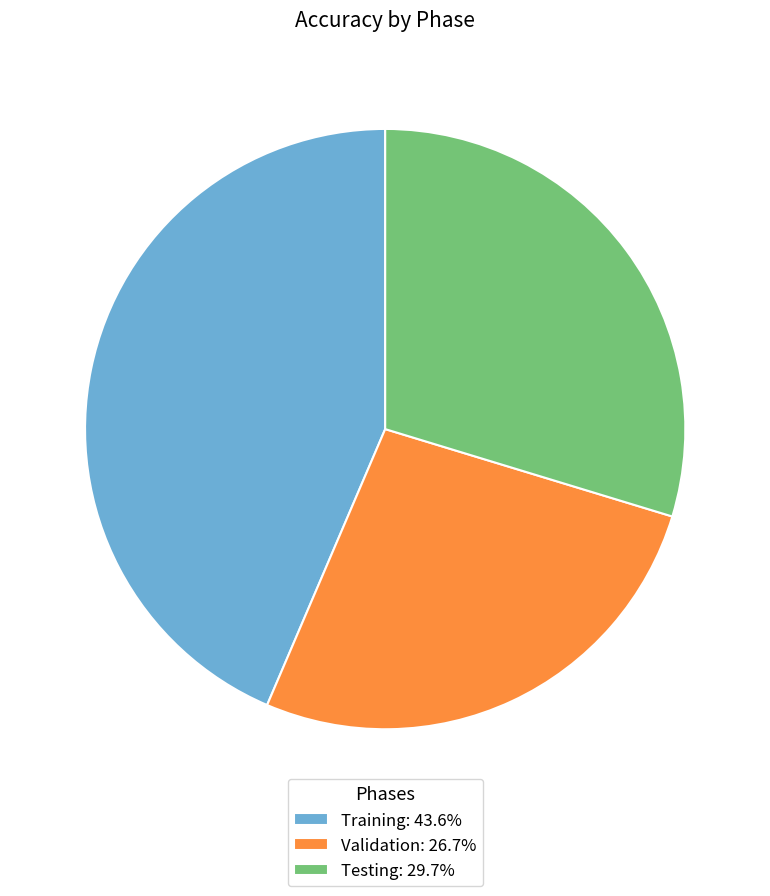

Is it true that Testing is 24% of the pie?

False